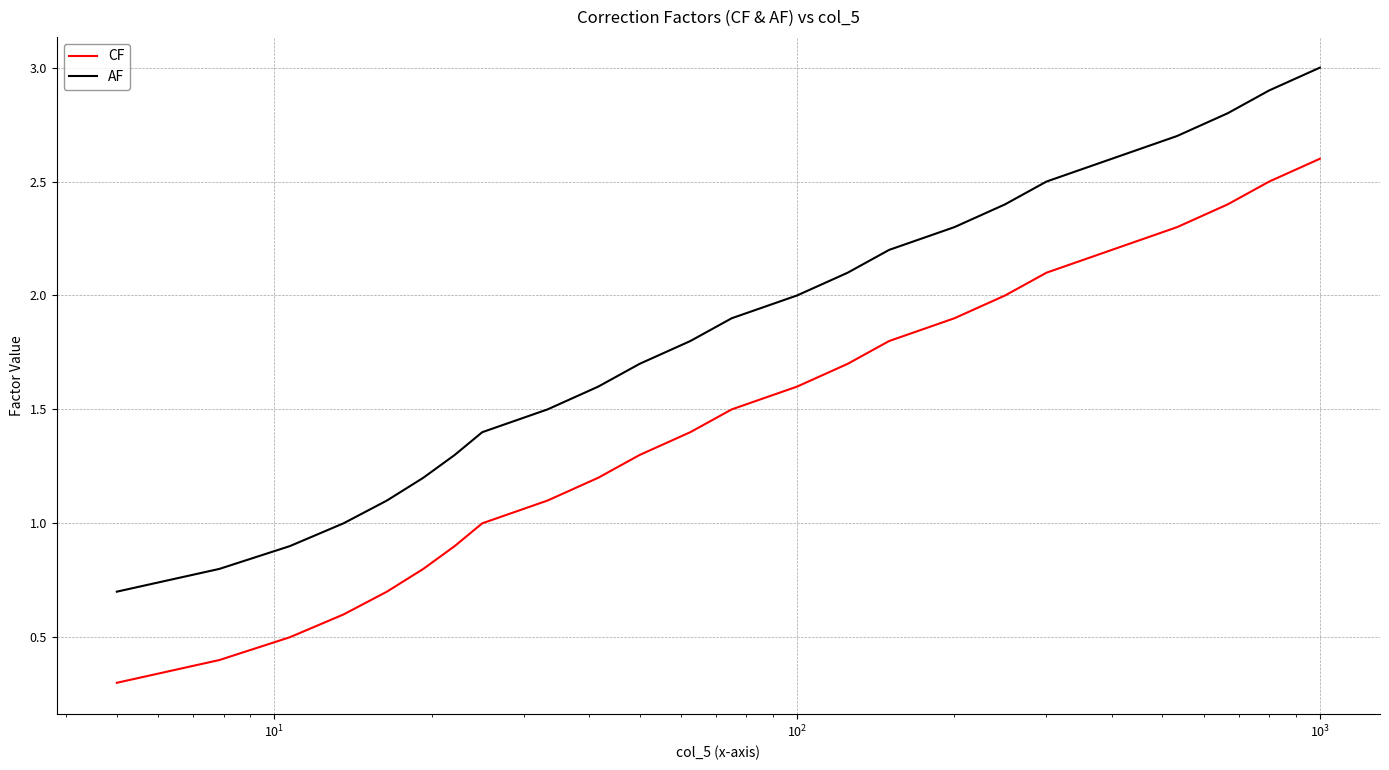

List the series in order of their peak value, highest first.

AF, CF